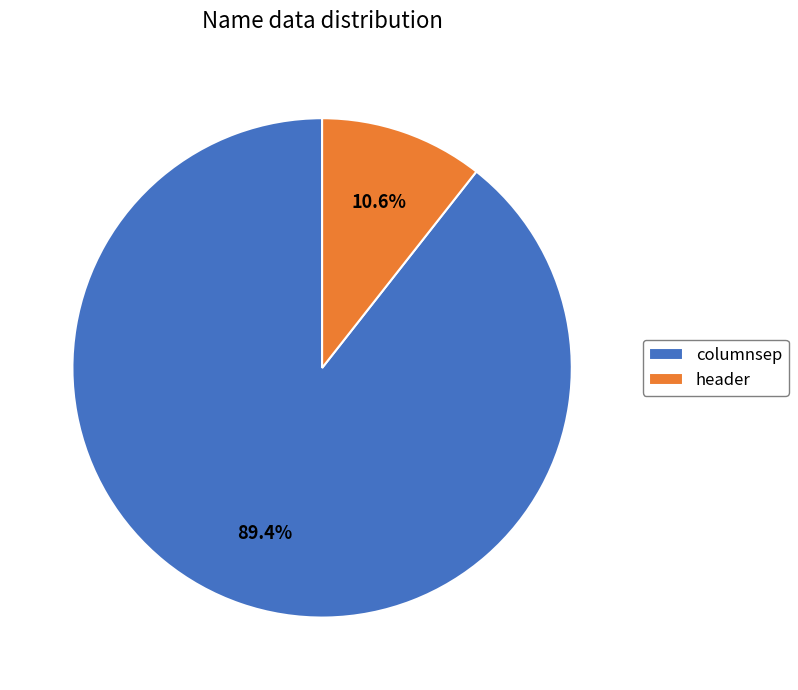

Rank the categories by value from highest to lowest.

columnsep, header